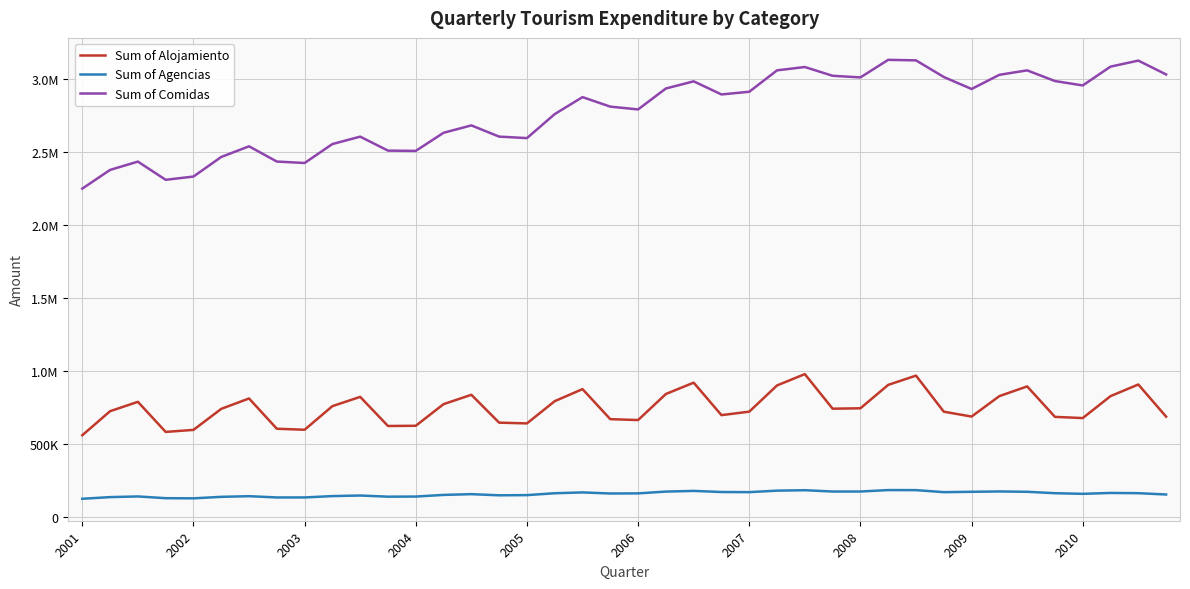

What are all the series names shown in the legend?

Sum of Alojamiento, Sum of Agencias, Sum of Comidas